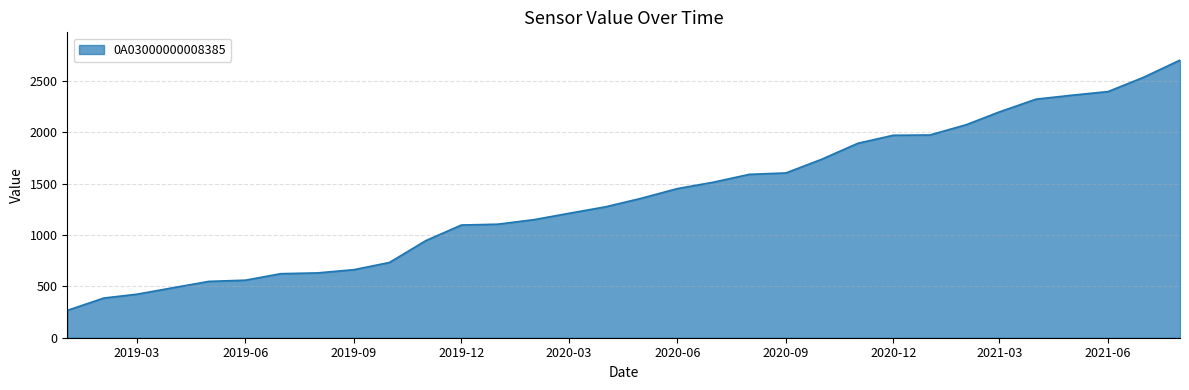

How many values are below 1355?

16